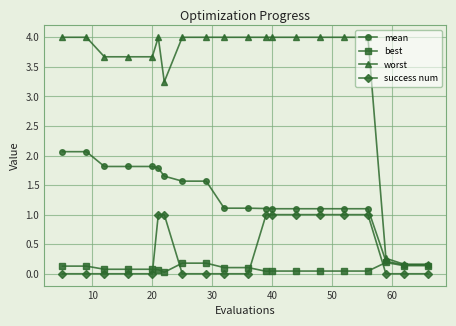

How many data points in mean are less than 1?

3